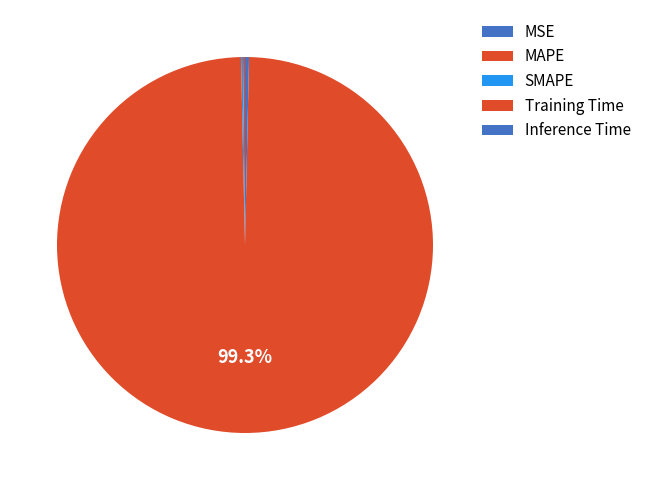

Between MSE and MAPE, which is larger?

MAPE